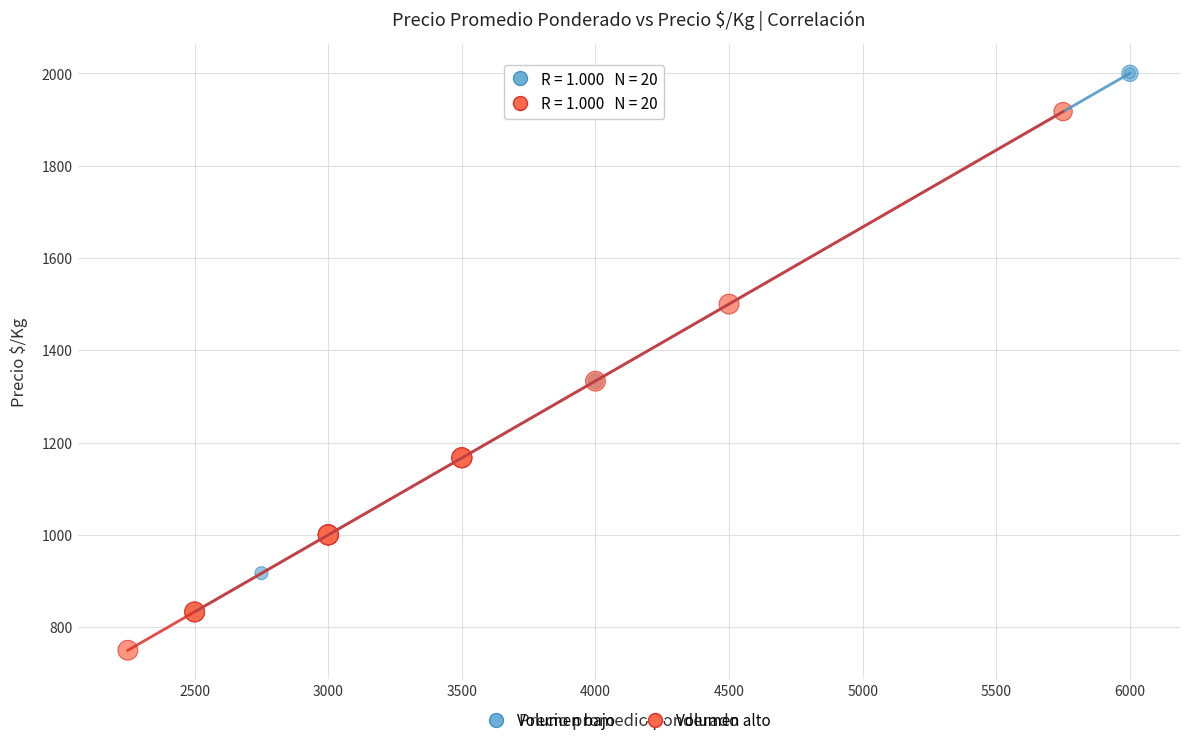

Which series contains the highest Y value?

Volumen bajo